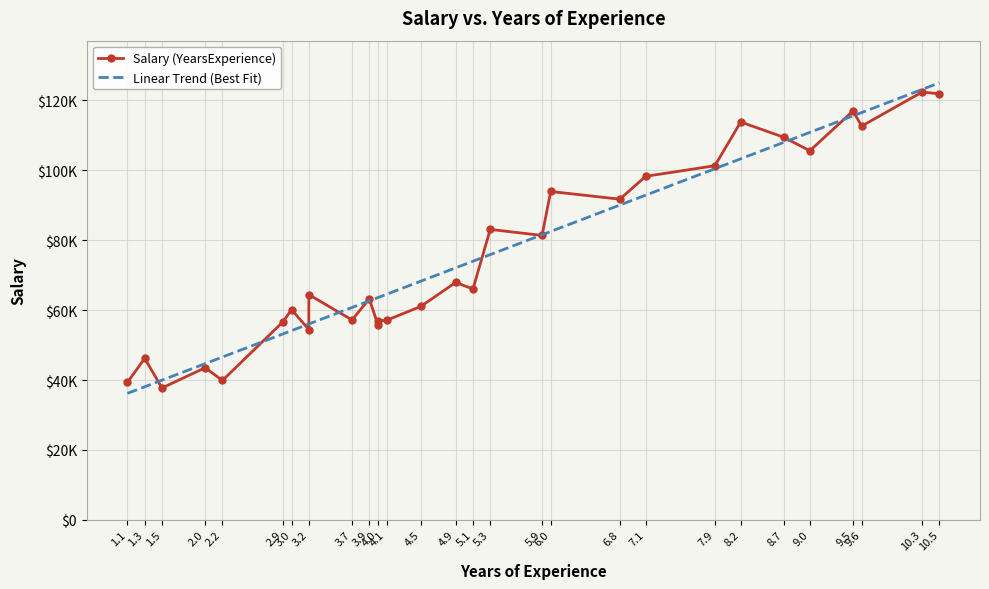

What is the change in value from 4.0 to 5.9?

+24406